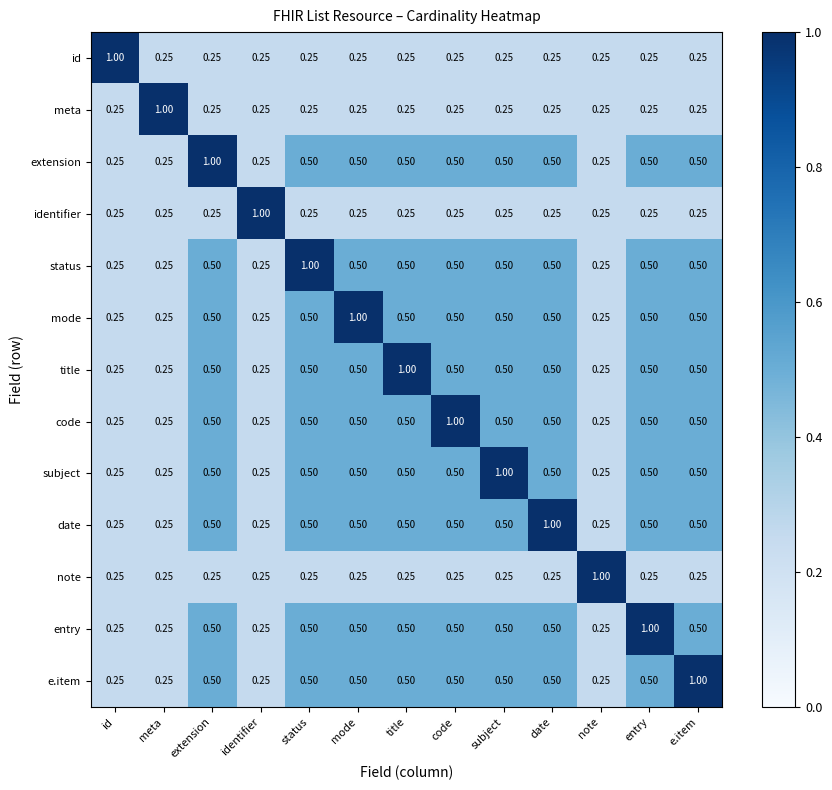

Which category has the highest value in the subject series?

subject